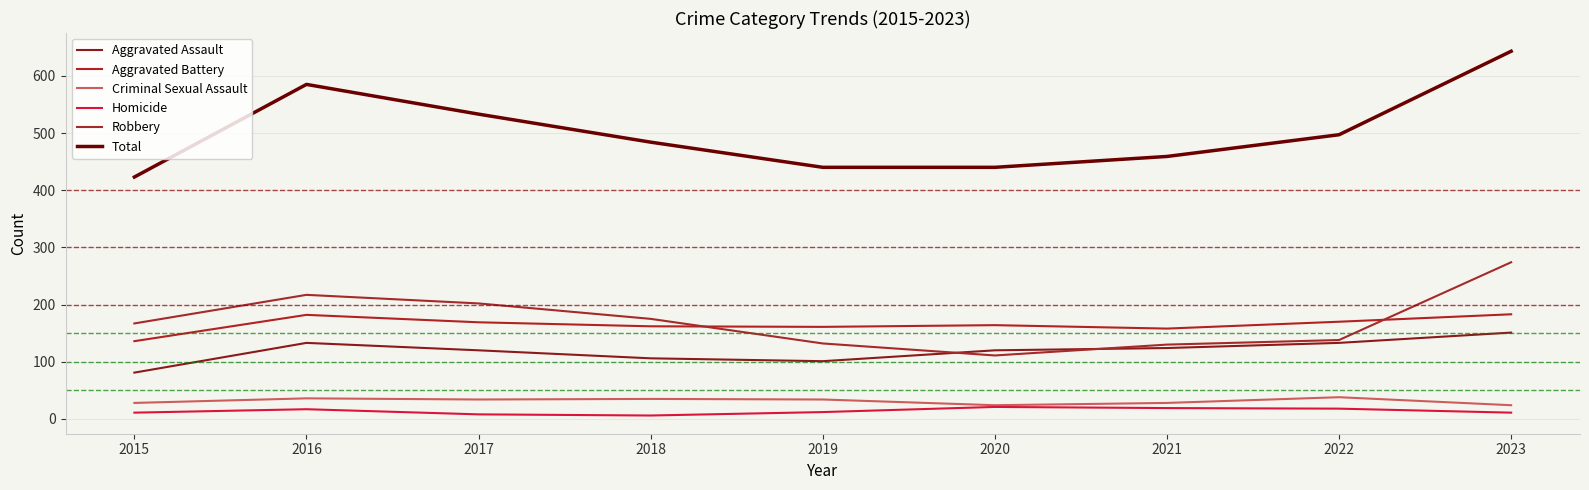

What is the maximum value for Criminal Sexual Assault?

38